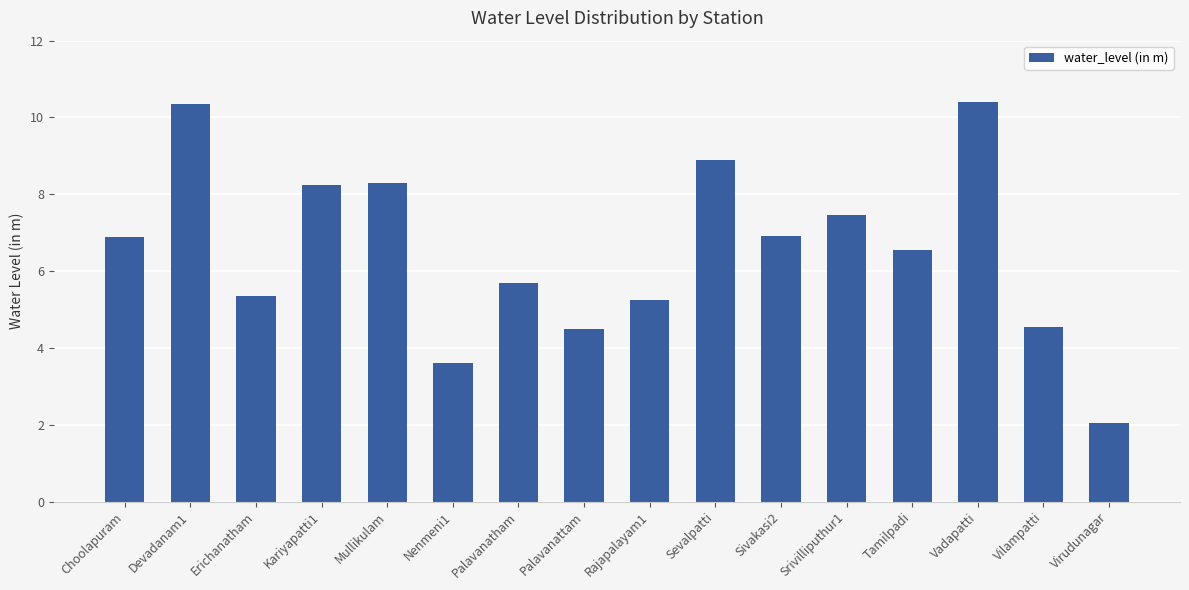

Where is the data nearest to the value 6?

Palavanatham